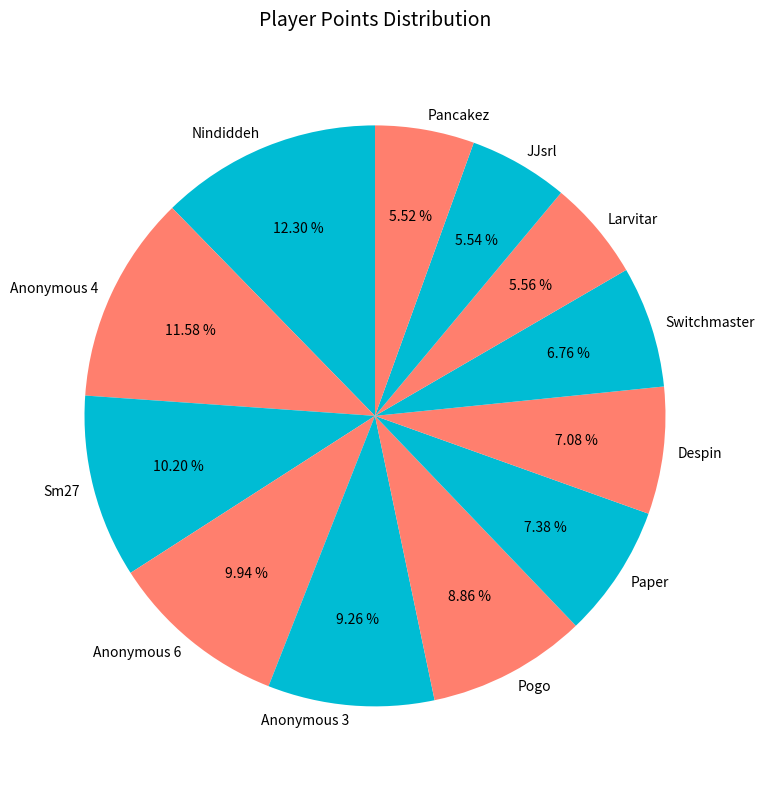

Does any single category account for the majority?

No